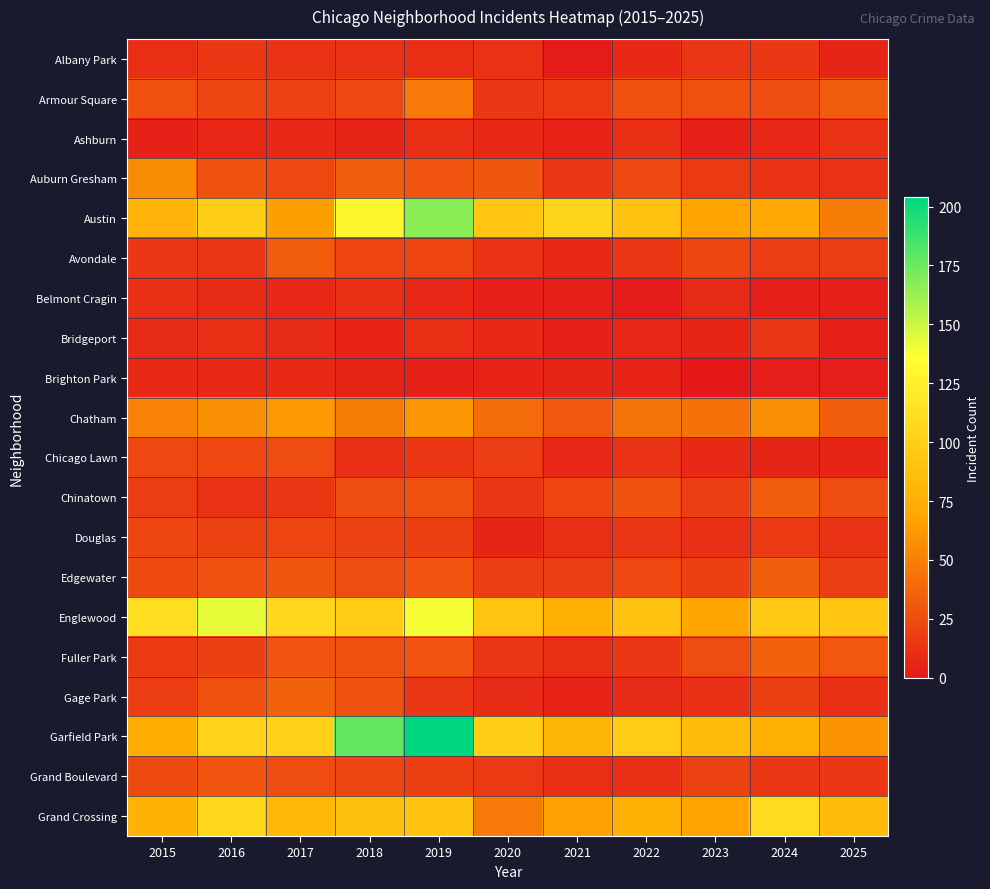

Reading left to right, extract all data points from this chart.

Albany Park: 2015=10	2016=15	2017=13	2018=13	2019=10	2020=12	2021=1	2022=8	2023=14	2024=15	2025=6
Armour Square: 2015=27	2016=22	2017=20	2018=23	2019=47	2020=15	2021=16	2022=27	2023=27	2024=25	2025=32
Ashburn: 2015=4	2016=7	2017=8	2018=6	2019=11	2020=8	2021=5	2022=11	2023=4	2024=7	2025=13
Auburn Gresham: 2015=56	2016=28	2017=23	2018=33	2019=29	2020=30	2021=15	2022=23	2023=16	2024=13	2025=12
Austin: 2015=78	2016=99	2017=65	2018=130	2019=167	2020=92	2021=104	2022=89	2023=67	2024=71	2025=49
Avondale: 2015=15	2016=14	2017=33	2018=21	2019=21	2020=13	2021=8	2022=15	2023=22	2024=17	2025=17
Belmont Cragin: 2015=11	2016=9	2017=7	2018=11	2019=7	2020=3	2021=3	2022=1	2023=9	2024=3	2025=3
Bridgeport: 2015=9	2016=11	2017=9	2018=5	2019=10	2020=8	2021=4	2022=7	2023=6	2024=14	2025=3
Brighton Park: 2015=8	2016=8	2017=8	2018=6	2019=4	2020=5	2021=6	2022=5	2023=0	2024=2	2025=2
Chatham: 2015=51	2016=57	2017=62	2018=48	2019=60	2020=40	2021=31	2022=44	2023=43	2024=57	2025=33
Chicago Lawn: 2015=23	2016=23	2017=25	2018=11	2019=15	2020=17	2021=7	2022=13	2023=8	2024=6	2025=6
Chinatown: 2015=17	2016=12	2017=15	2018=25	2019=26	2020=14	2021=21	2022=28	2023=18	2024=33	2025=25
Douglas: 2015=22	2016=20	2017=21	2018=20	2019=19	2020=6	2021=10	2022=14	2023=11	2024=16	2025=13
Edgewater: 2015=24	2016=27	2017=30	2018=25	2019=29	2020=18	2021=18	2022=23	2023=19	2024=34	2025=18
Englewood: 2015=111	2016=142	2017=107	2018=98	2019=138	2020=92	2021=76	2022=90	2023=69	2024=95	2025=92
Fuller Park: 2015=16	2016=19	2017=29	2018=27	2019=29	2020=14	2021=10	2022=15	2023=25	2024=35	2025=31
Gage Park: 2015=17	2016=27	2017=35	2018=28	2019=15	2020=9	2021=5	2022=9	2023=11	2024=19	2025=11
Garfield Park: 2015=73	2016=103	2017=101	2018=178	2019=204	2020=100	2021=79	2022=98	2023=85	2024=76	2025=59
Grand Boulevard: 2015=24	2016=29	2017=25	2018=22	2019=19	2020=16	2021=10	2022=11	2023=20	2024=15	2025=15
Grand Crossing: 2015=77	2016=106	2017=82	2018=88	2019=91	2020=47	2021=66	2022=77	2023=67	2024=109	2025=85